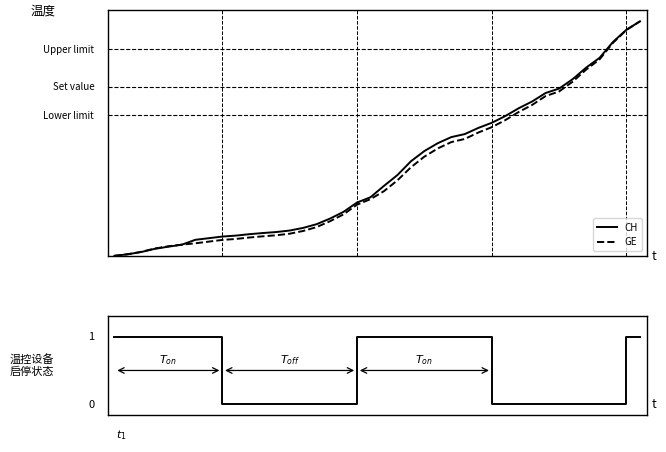

Reading left to right, extract all data points from this chart.

CH: 0=0.0	1=0.0	2=0.0	3=0.0	4=0.0	5=0.0	6=0.1	7=0.1	8=0.1	9=0.1	10=0.1	11=0.1	12=0.1	13=0.1	14=0.1	15=0.1	16=0.2	17=0.2	18=0.2	19=0.2	20=0.3	21=0.3	22=0.4	23=0.4	24=0.5	25=0.5	26=0.5	27=0.5	28=0.6	29=0.6	30=0.6	31=0.7	32=0.7	33=0.7	34=0.8	35=0.8	36=0.8	37=0.9	38=1.0	39=1.0
GE: 0=0.0	1=0.0	2=0.0	3=0.0	4=0.0	5=0.0	6=0.1	7=0.1	8=0.1	9=0.1	10=0.1	11=0.1	12=0.1	13=0.1	14=0.1	15=0.1	16=0.1	17=0.2	18=0.2	19=0.2	20=0.3	21=0.3	22=0.4	23=0.4	24=0.5	25=0.5	26=0.5	27=0.5	28=0.5	29=0.6	30=0.6	31=0.6	32=0.7	33=0.7	34=0.7	35=0.8	36=0.8	37=0.9	38=1.0	39=1.0
启停状态: 0=1.0	1=1.0	2=1.0	3=1.0	4=1.0	5=1.0	6=1.0	7=1.0	8=0.0	9=0.0	10=0.0	11=0.0	12=0.0	13=0.0	14=0.0	15=0.0	16=0.0	17=0.0	18=1.0	19=1.0	20=1.0	21=1.0	22=1.0	23=1.0	24=1.0	25=1.0	26=1.0	27=1.0	28=0.0	29=0.0	30=0.0	31=0.0	32=0.0	33=0.0	34=0.0	35=0.0	36=0.0	37=0.0	38=1.0	39=1.0